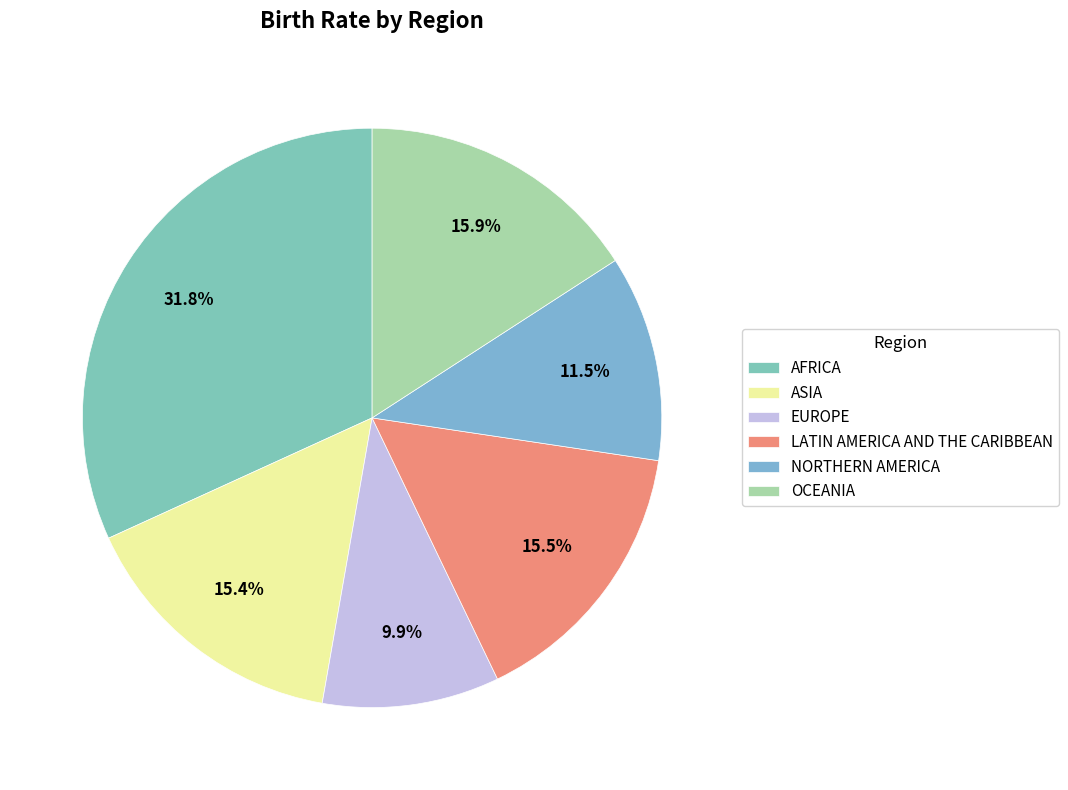

Is it true that OCEANIA is 22% of the pie?

False